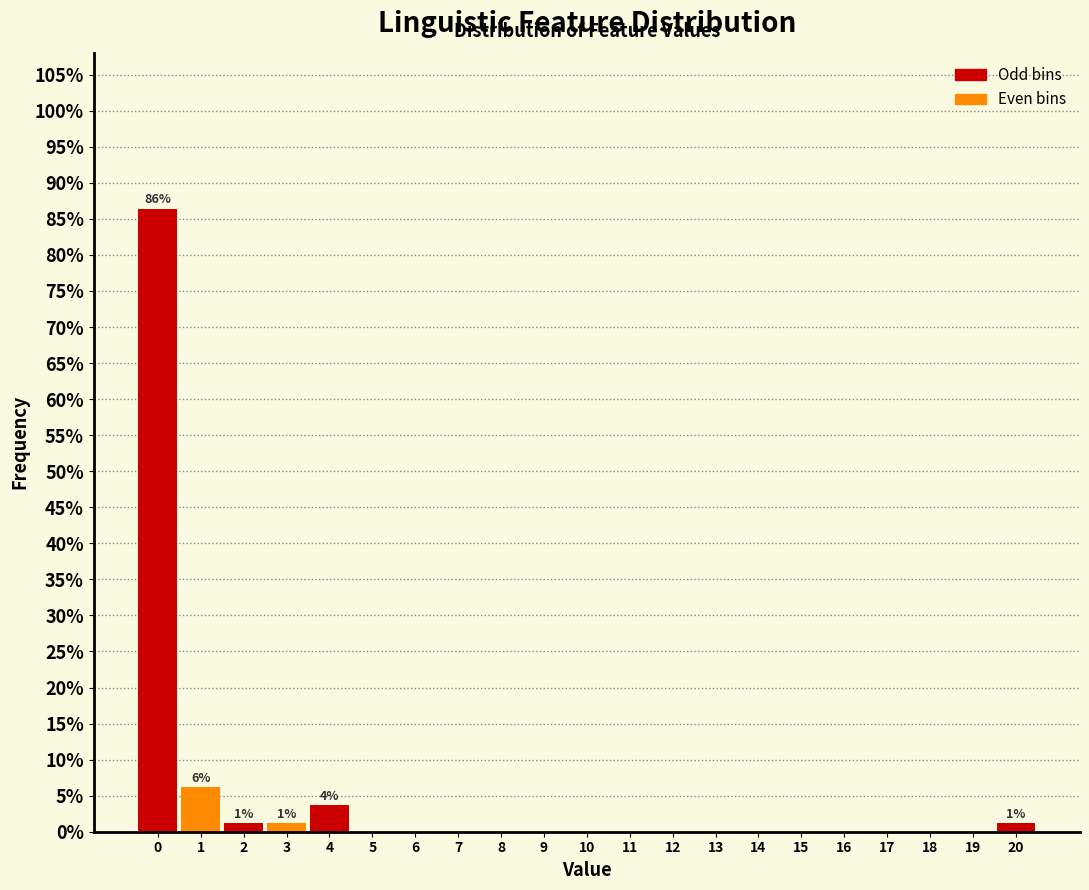

Reading left to right, extract all data points from this chart.

0=86.4	1=6.2	2=1.2	3=1.2	4=3.7	5=0.0	6=0.0	7=0.0	8=0.0	9=0.0	10=0.0	11=0.0	12=0.0	13=0.0	14=0.0	15=0.0	16=0.0	17=0.0	18=0.0	19=0.0	20=1.2